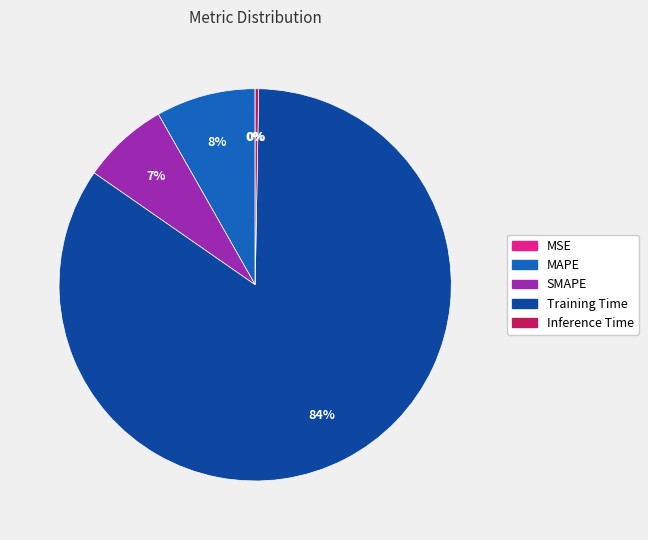

To the nearest percent, what percentage of the pie is SMAPE?

7%